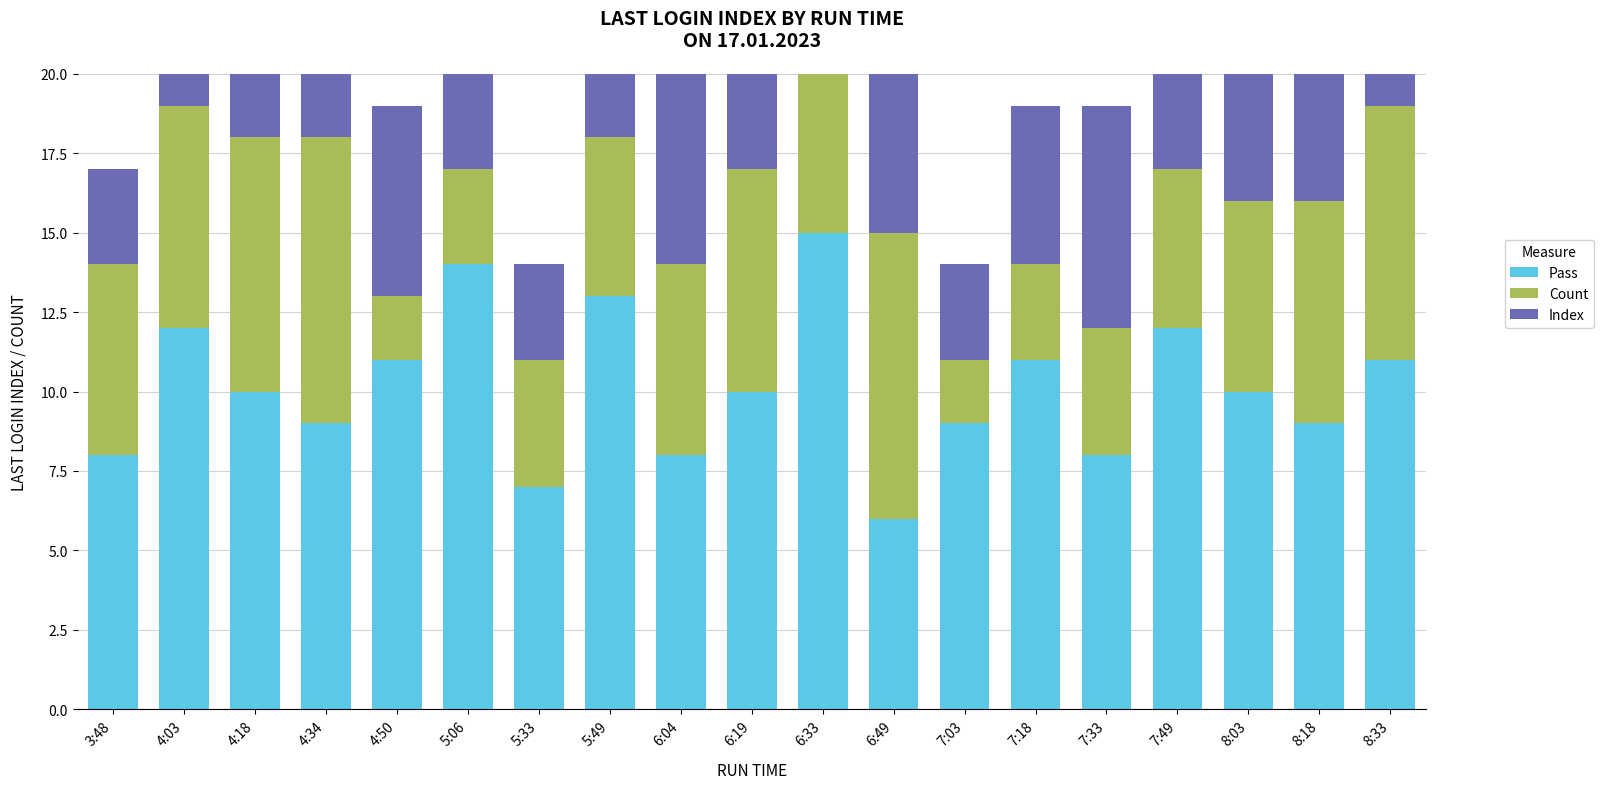

What is the label of the 8th bar from the left?

5:49